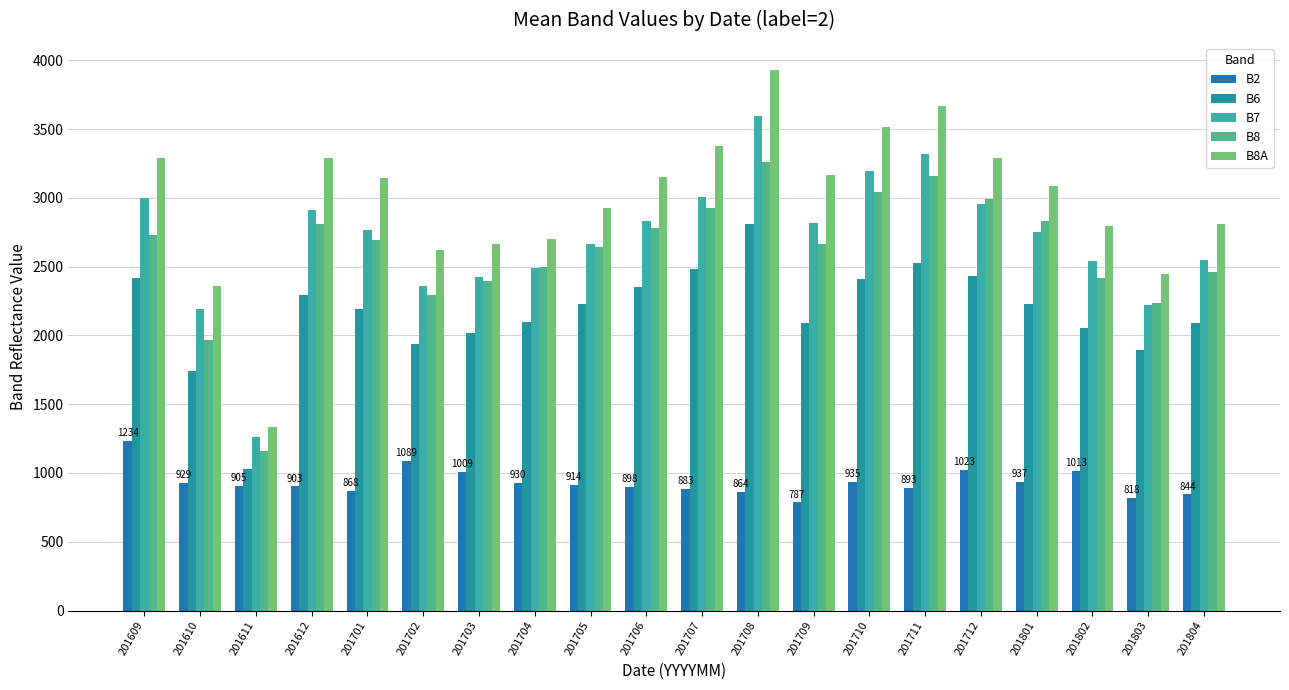

What is the value of the B6 bar at the 12th from the left?

2808